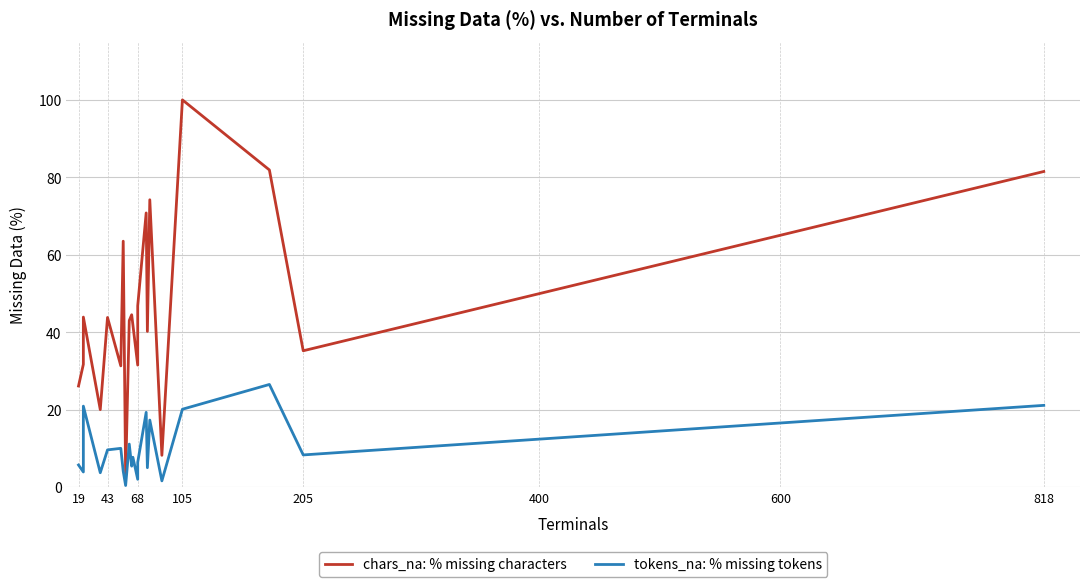

Reading right to left, extract all data points from this chart.

chars_na: % missing characters: 81.5	35.2	81.9	100.0	8.2	74.2	40.2	70.8	46.8	31.5	41.9	44.5	43.0	2.8	63.5	31.3	43.8	20.0	43.9	31.7	26.1
tokens_na: % missing tokens: 21.1	8.3	26.5	20.1	1.6	17.3	5.0	19.3	6.4	2.0	7.7	5.4	11.1	0.4	4.1	10.0	9.6	3.7	20.9	3.9	5.7